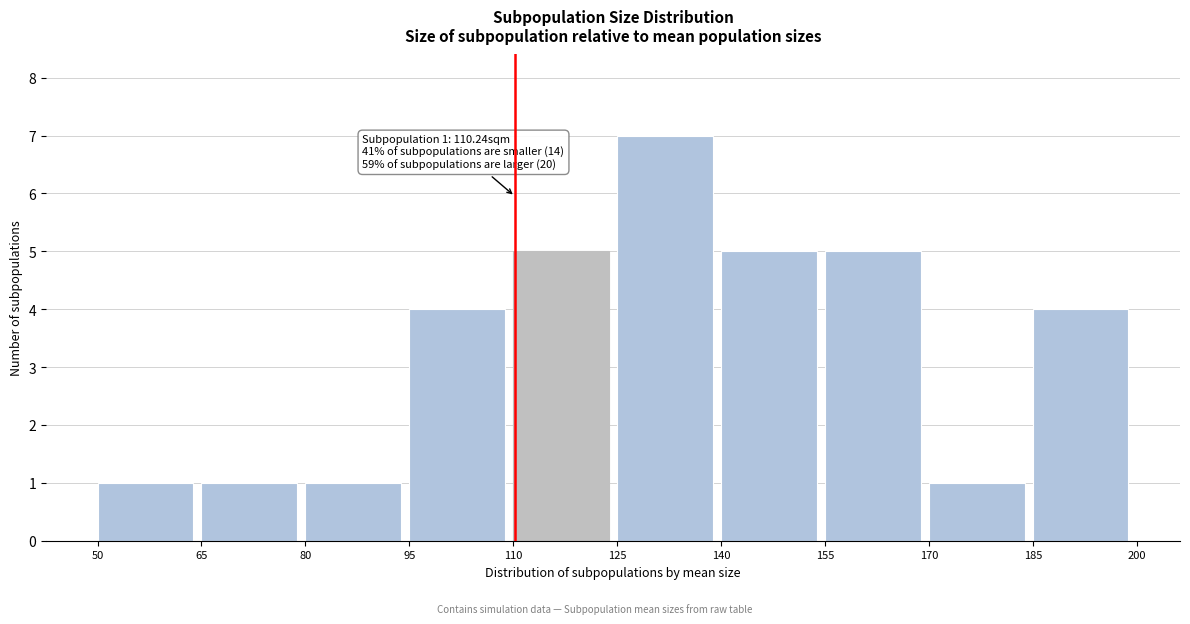

Over which range of the x-axis is the bar tallest?

125 to 140